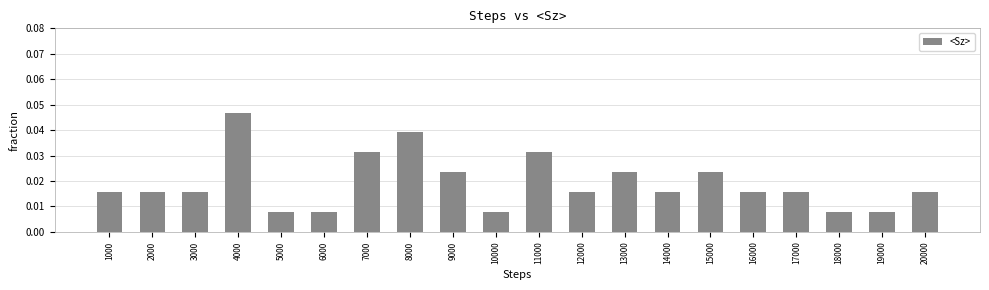

Does the chart contain any negative values?

No